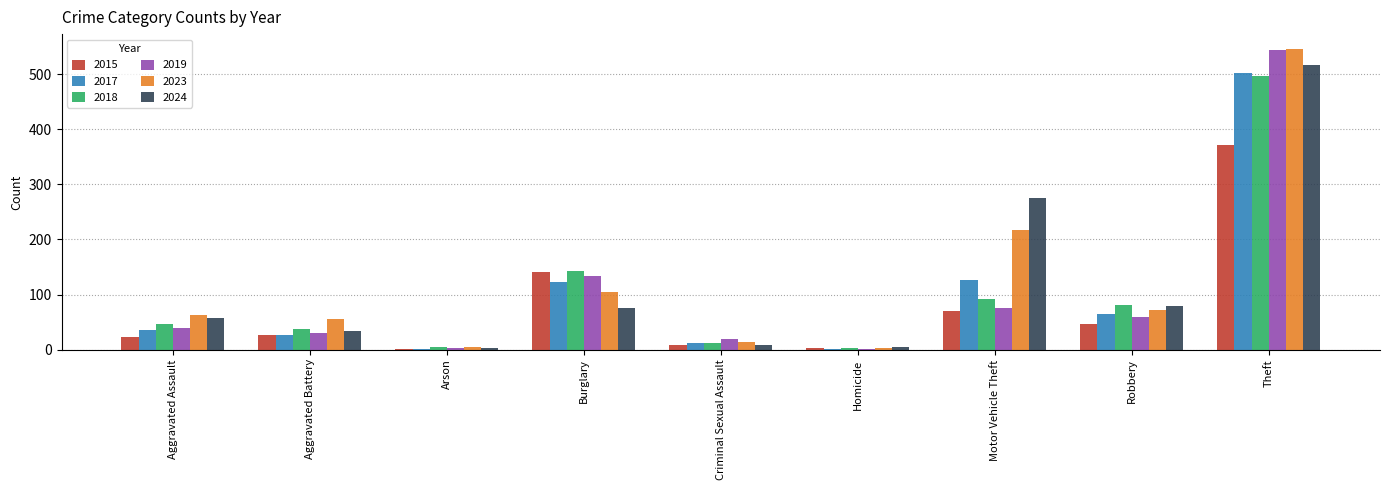

What is the approximate value of 2018 at Burglary?

142